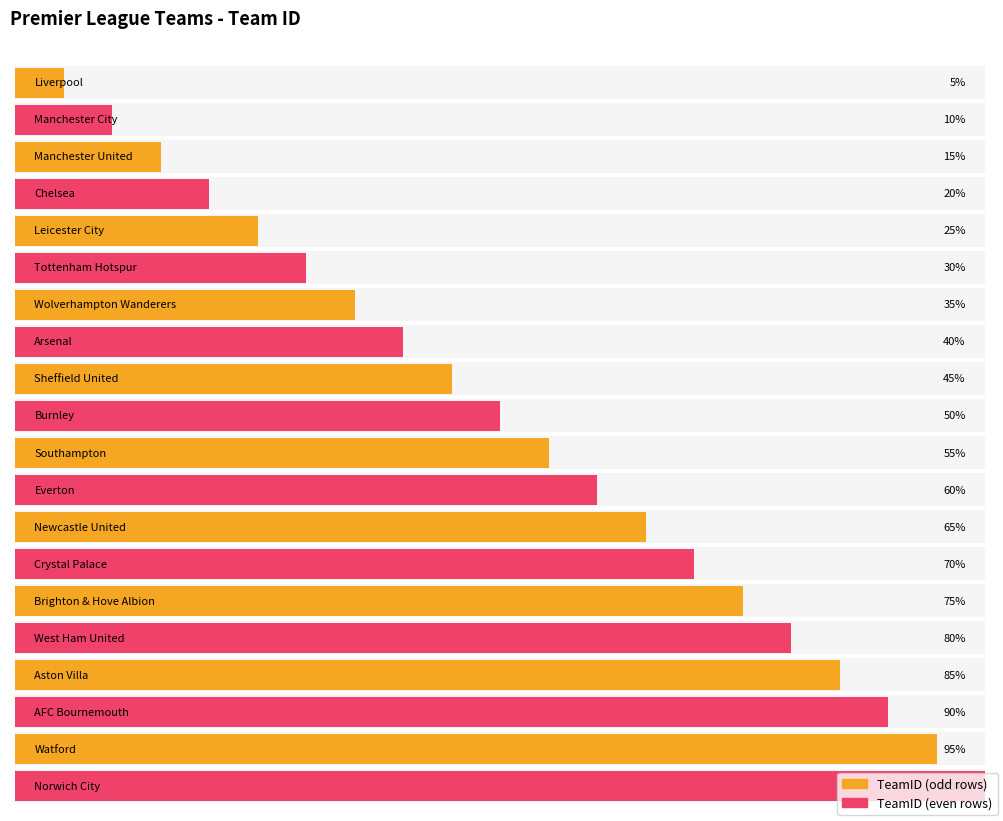

List the labels in order of value, largest first.

Norwich City, Watford, AFC Bournemouth, Aston Villa, West Ham United, Brighton & Hove Albion, Crystal Palace, Newcastle United, Everton, Southampton, Burnley, Sheffield United, Arsenal, Wolverhampton Wanderers, Tottenham Hotspur, Leicester City, Chelsea, Manchester United, Manchester City, Liverpool